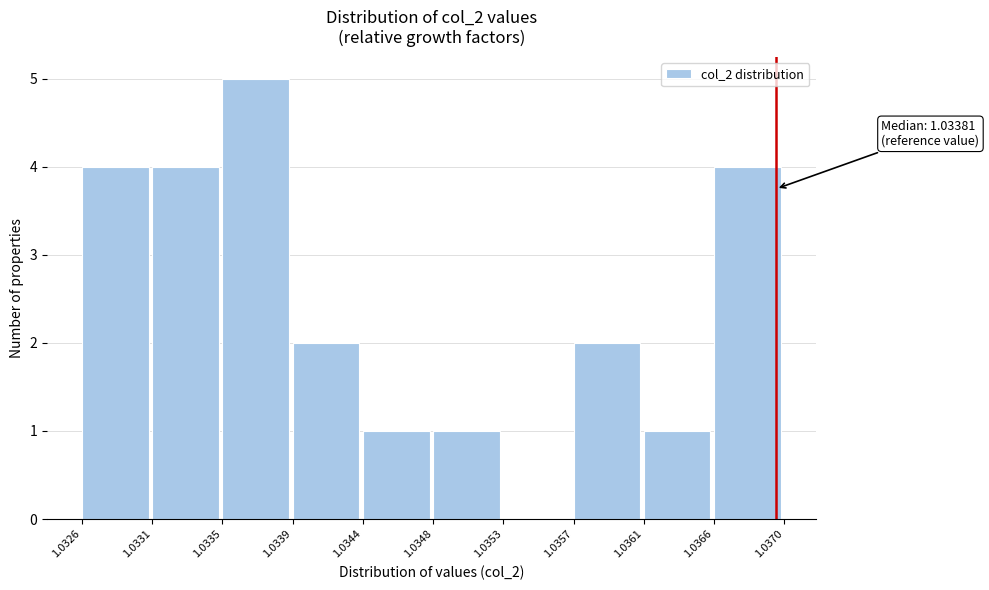

Which range on the x-axis has the tallest bar?

1.0335 to 1.0339